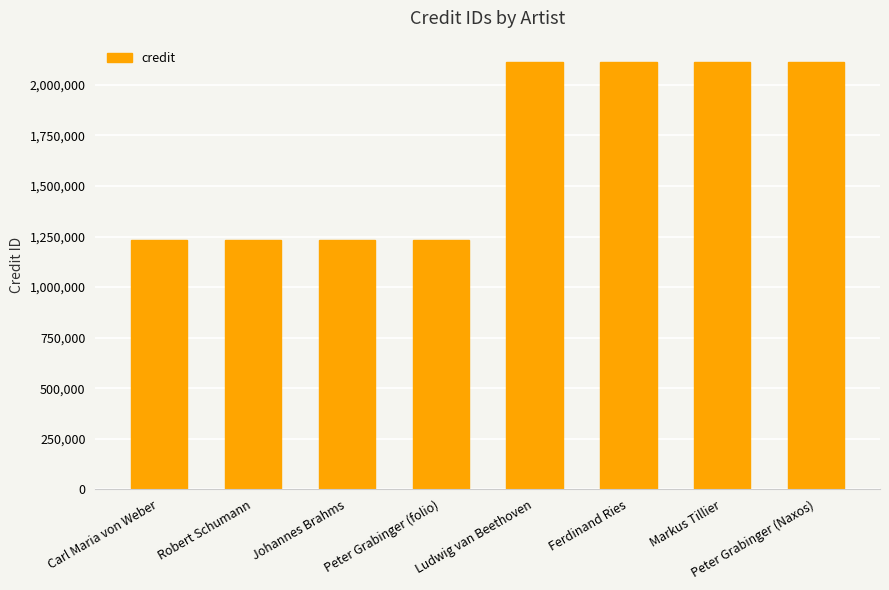

What is the difference between the maximum and minimum values?

877881